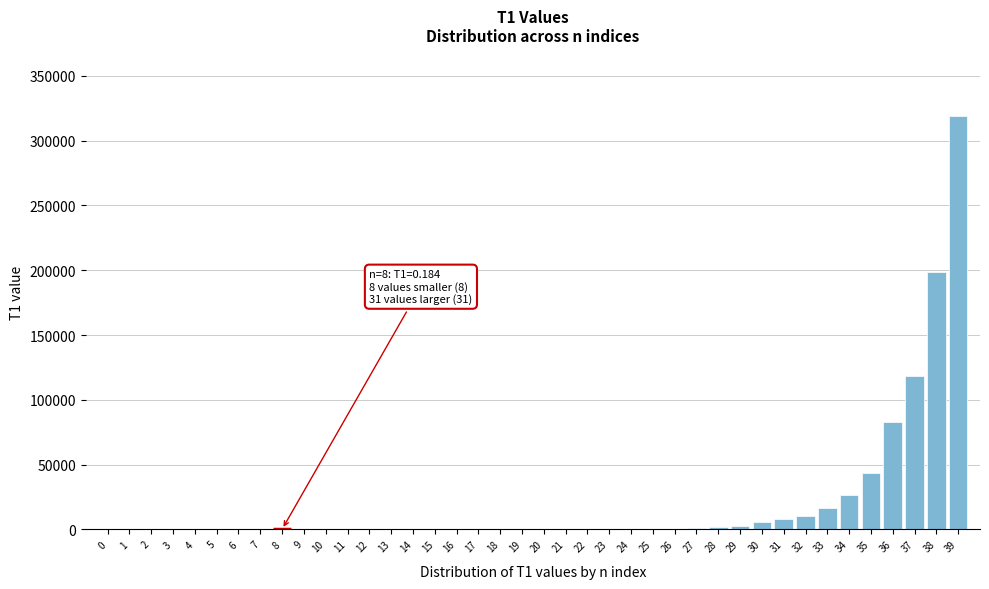

What is the maximum value shown in the chart?

318736.0